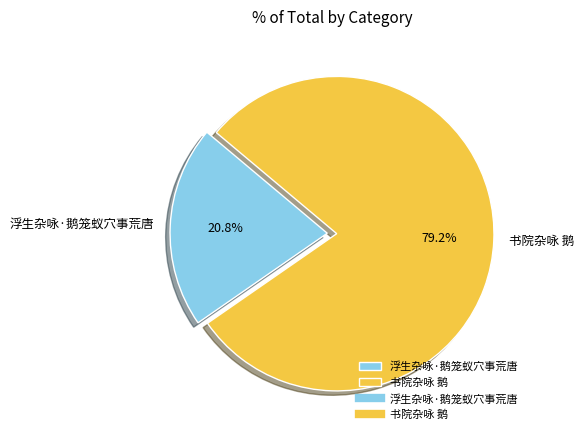

Does 浮生杂咏·鹅笼蚁穴事荒唐 account for over 50% of the chart?

No